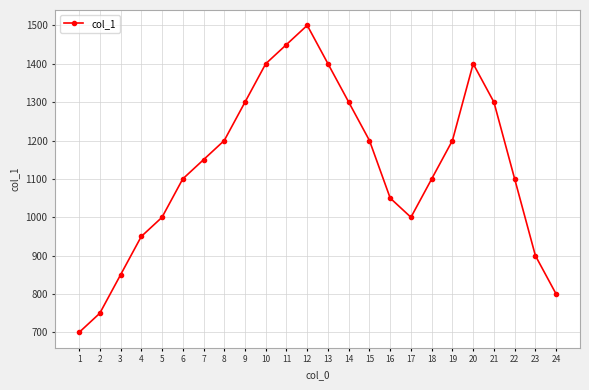

What is the sum of all values?

27100